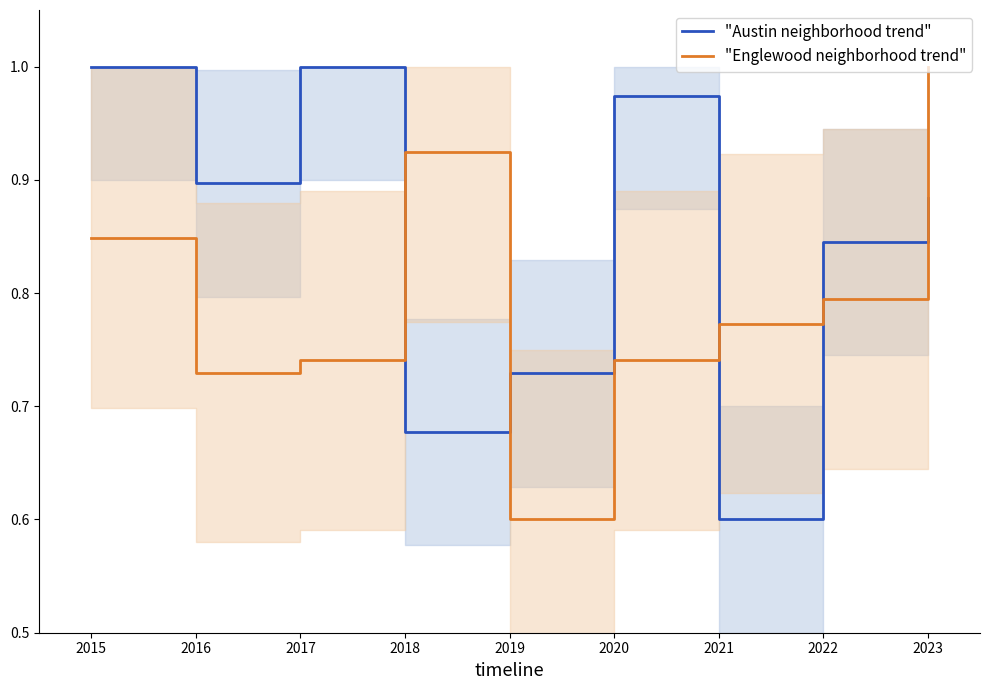

Between which two adjacent categories do "Englewood neighborhood trend" and "Austin neighborhood trend" first intersect?

2017 and 2018